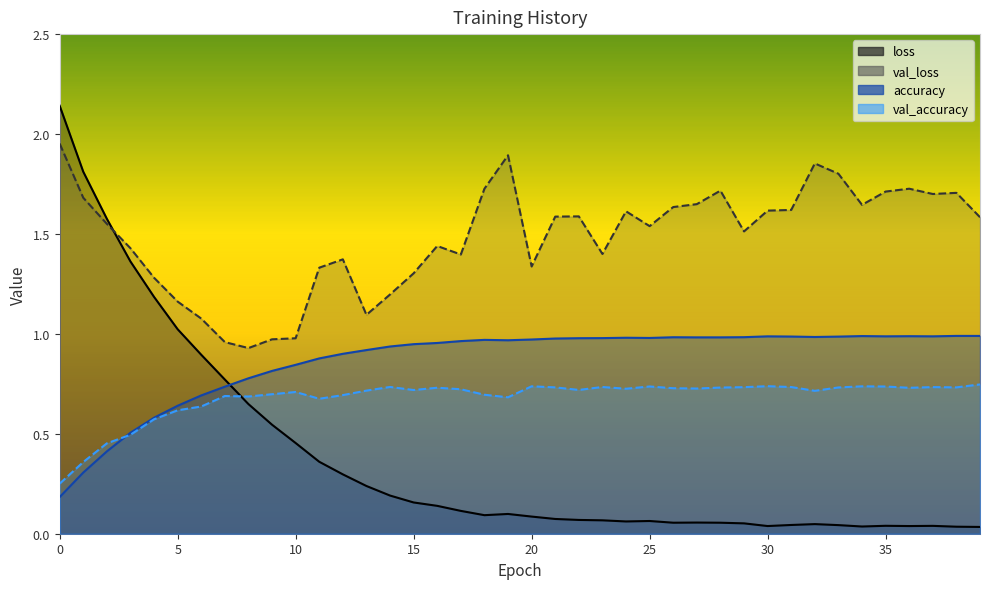

What is the maximum value shown in the chart?

2.1